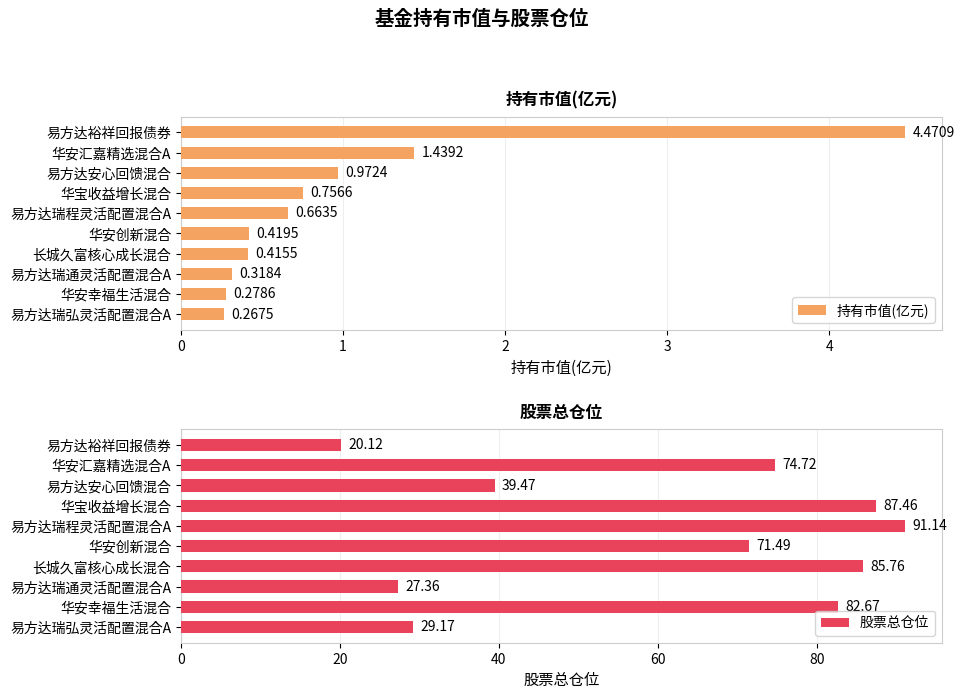

What is the difference between the maximum and minimum values in the 股票总仓位 series?

71.0